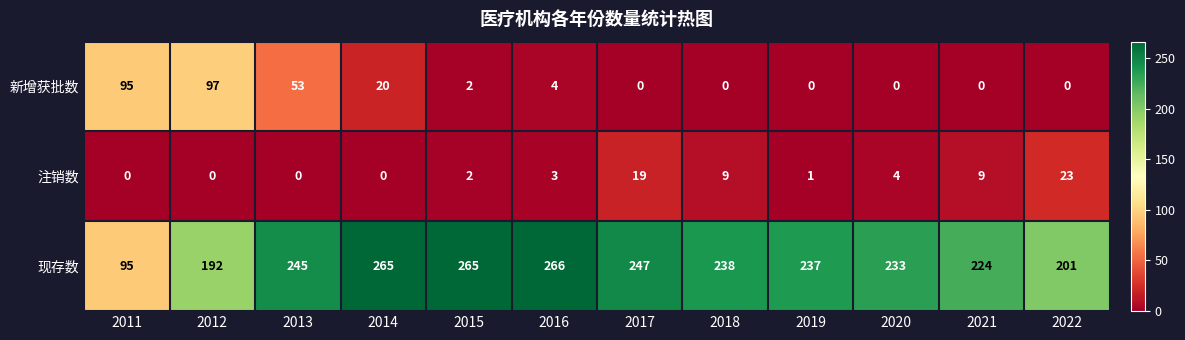

Which series changed the most between 2013 and 2017?

新增获批数